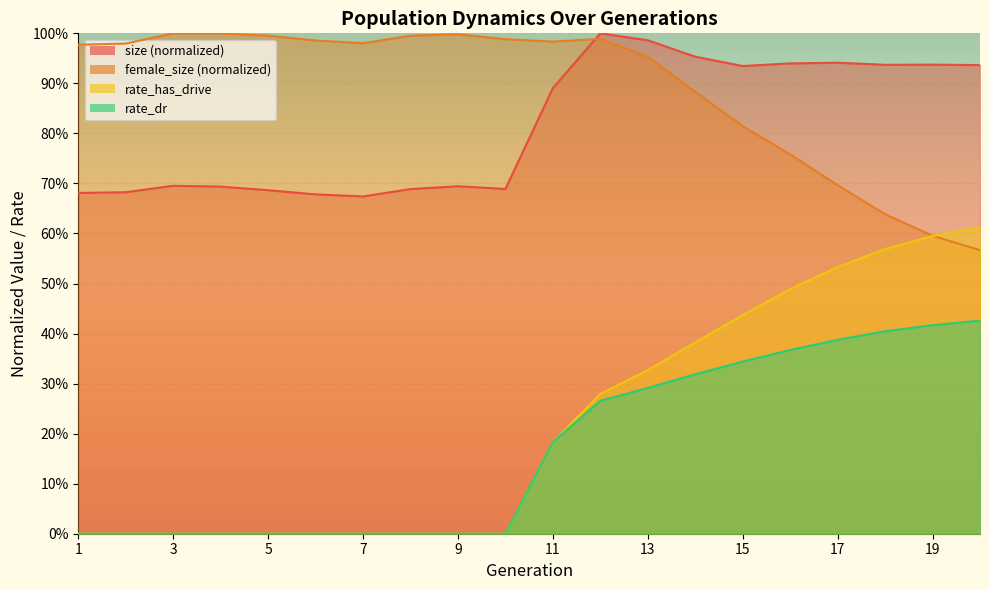

Is the value of size at 13 greater than the value of rate_has_drive at 1?

Yes